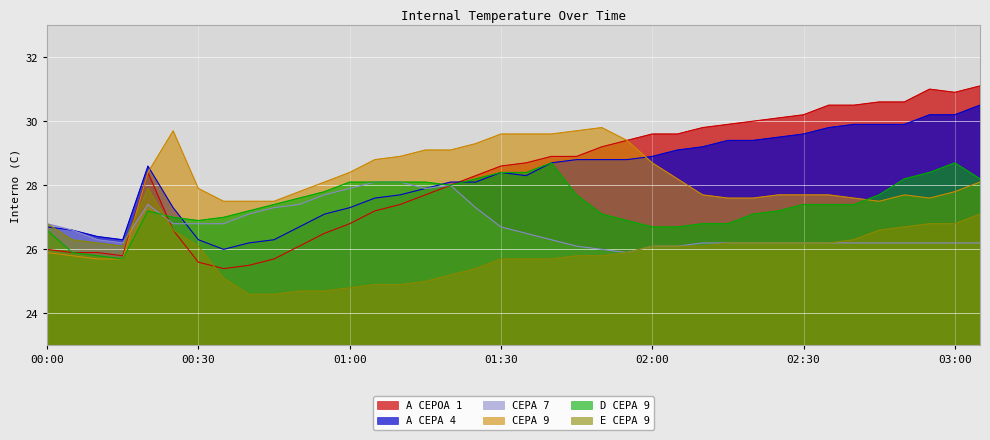

What is the label of the 13th point from the left?

01:00